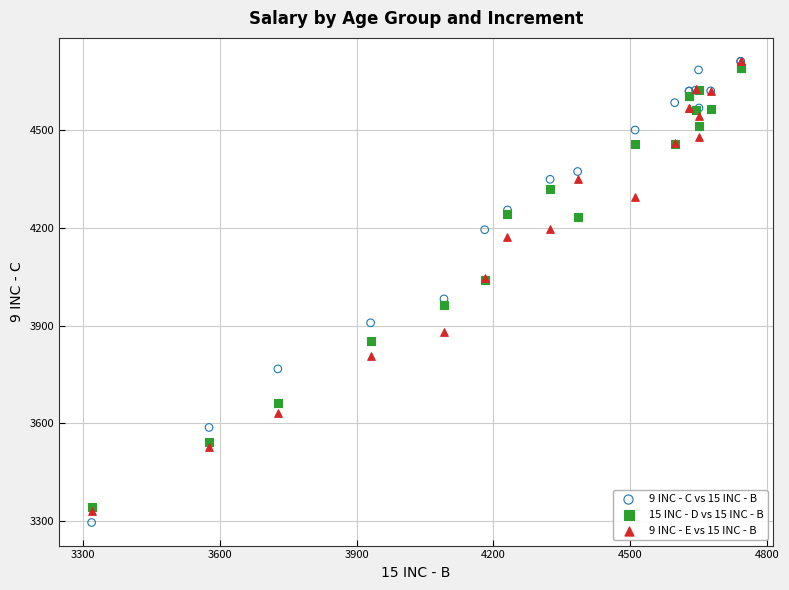

In the 9 INC - C vs 15 INC - B series, what Y value is closest to 4002?

3981.5